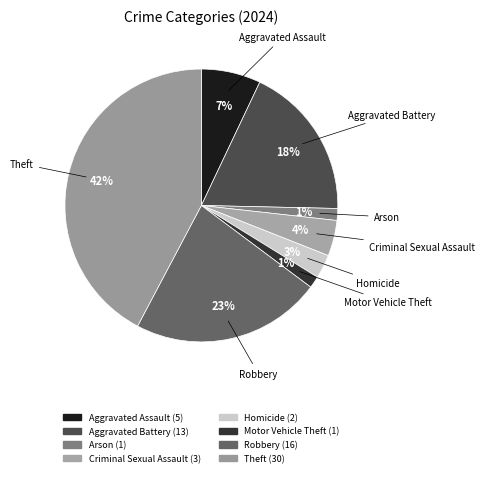

How many segments does this pie chart have?

8